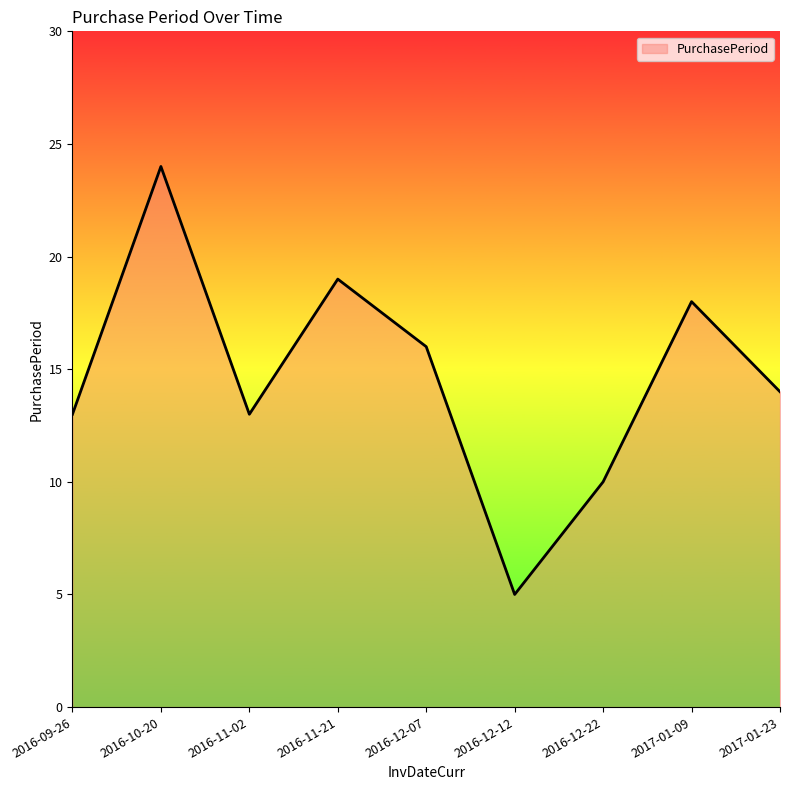

At which category does the data reach its first local peak?

2016-10-20